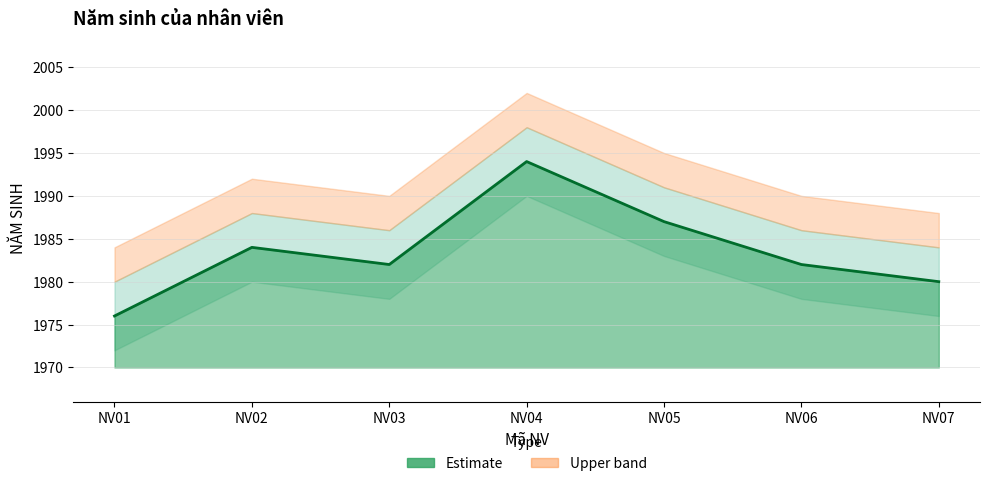

List the labels in order of value, largest first.

NV04, NV05, NV02, NV03, NV06, NV07, NV01